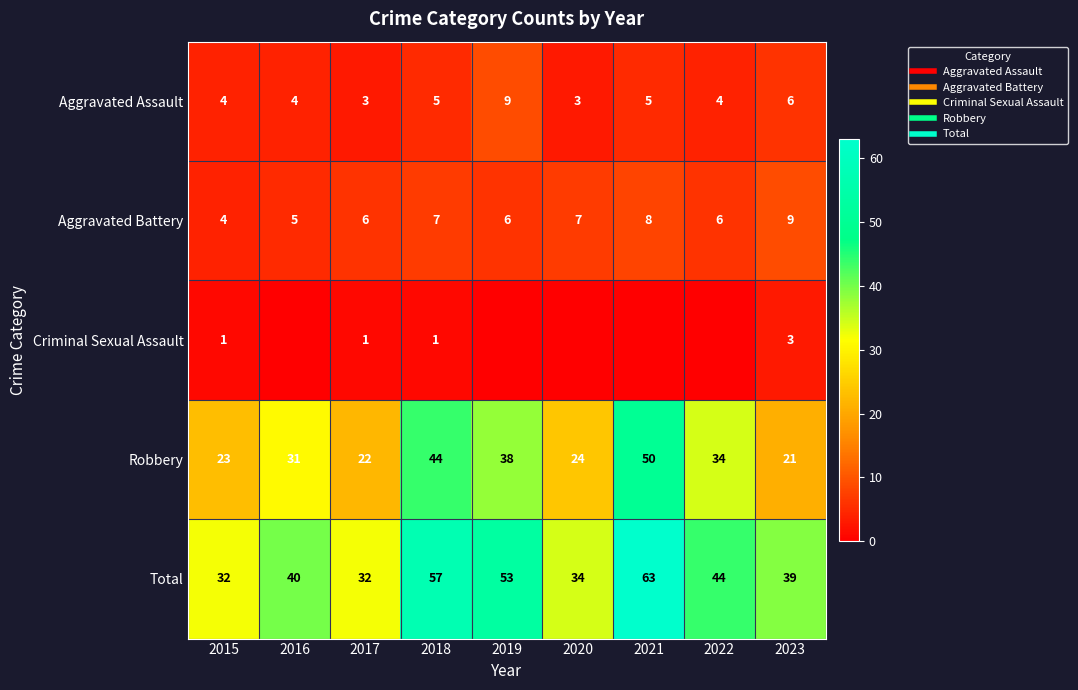

Is the value of Total at 2022 greater than the value of Robbery at 2017?

Yes